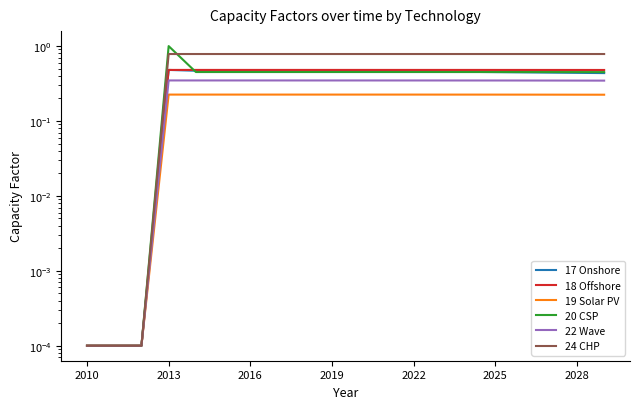

What is the value of the 17 Onshore point at the 9th from the left?

0.5